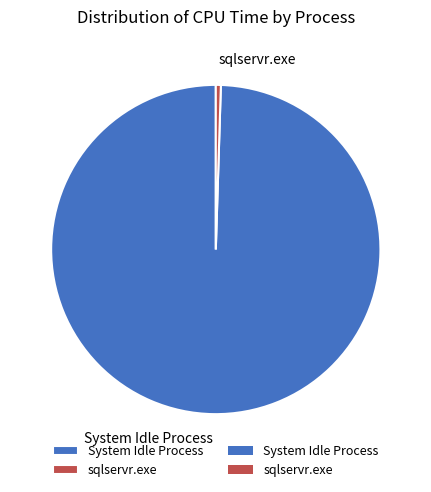

Is it true that sqlservr.exe is 8% of the pie?

False